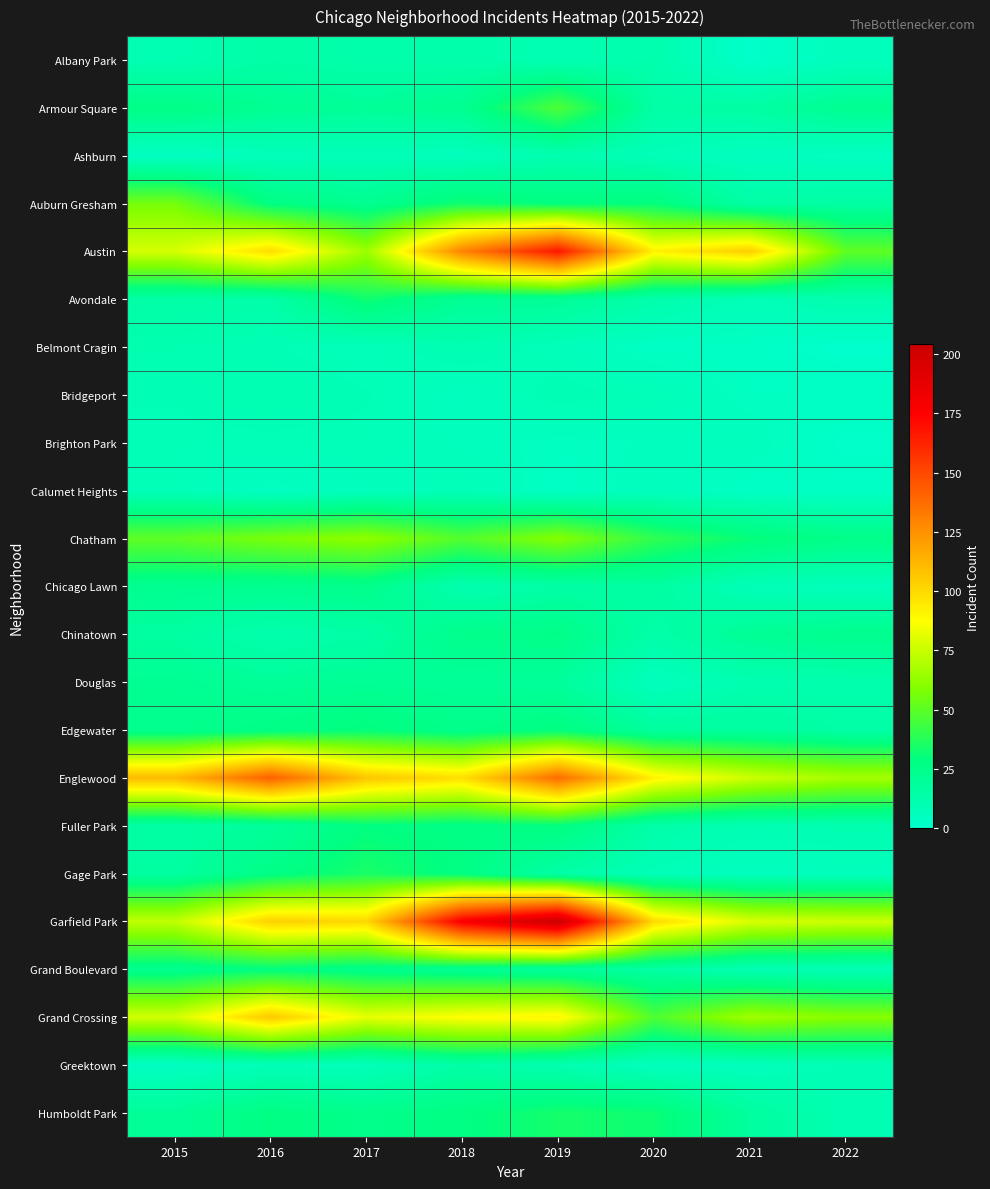

Reading left to right, extract all data points from this chart.

Albany Park: 2015=10	2016=15	2017=13	2018=13	2019=10	2020=12	2021=1	2022=6
Armour Square: 2015=27	2016=22	2017=20	2018=23	2019=47	2020=15	2021=16	2022=23
Ashburn: 2015=4	2016=7	2017=8	2018=6	2019=11	2020=8	2021=5	2022=4
Auburn Gresham: 2015=56	2016=28	2017=23	2018=33	2019=29	2020=30	2021=15	2022=16
Austin: 2015=78	2016=99	2017=65	2018=130	2019=167	2020=92	2021=104	2022=51
Avondale: 2015=15	2016=14	2017=33	2018=21	2019=21	2020=13	2021=8	2022=12
Belmont Cragin: 2015=11	2016=9	2017=7	2018=11	2019=7	2020=3	2021=3	2022=0
Bridgeport: 2015=9	2016=11	2017=9	2018=5	2019=10	2020=8	2021=4	2022=4
Brighton Park: 2015=8	2016=8	2017=8	2018=6	2019=4	2020=5	2021=6	2022=1
Calumet Heights: 2015=8	2016=4	2017=6	2018=8	2019=3	2020=6	2021=3	2022=3
Chatham: 2015=51	2016=57	2017=62	2018=48	2019=60	2020=40	2021=31	2022=26
Chicago Lawn: 2015=23	2016=23	2017=25	2018=11	2019=15	2020=17	2021=8	2022=7
Chinatown: 2015=17	2016=12	2017=15	2018=25	2019=26	2020=14	2021=21	2022=24
Douglas: 2015=22	2016=20	2017=21	2018=20	2019=19	2020=6	2021=11	2022=12
Edgewater: 2015=24	2016=27	2017=30	2018=25	2019=29	2020=18	2021=18	2022=15
Englewood: 2015=111	2016=142	2017=107	2018=98	2019=138	2020=92	2021=76	2022=67
Fuller Park: 2015=16	2016=19	2017=29	2018=27	2019=29	2020=14	2021=10	2022=11
Gage Park: 2015=17	2016=27	2017=35	2018=28	2019=15	2020=8	2021=5	2022=6
Garfield Park: 2015=73	2016=103	2017=101	2018=178	2019=204	2020=100	2021=79	2022=76
Grand Boulevard: 2015=24	2016=29	2017=25	2018=22	2019=19	2020=16	2021=10	2022=9
Grand Crossing: 2015=77	2016=106	2017=82	2018=88	2019=91	2020=47	2021=66	2022=60
Greektown: 2015=4	2016=8	2017=7	2018=15	2019=11	2020=6	2021=6	2022=9
Humboldt Park: 2015=20	2016=28	2017=25	2018=28	2019=34	2020=32	2021=18	2022=10